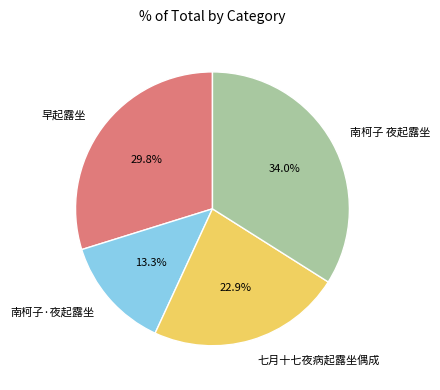

Does any single category account for the majority?

No